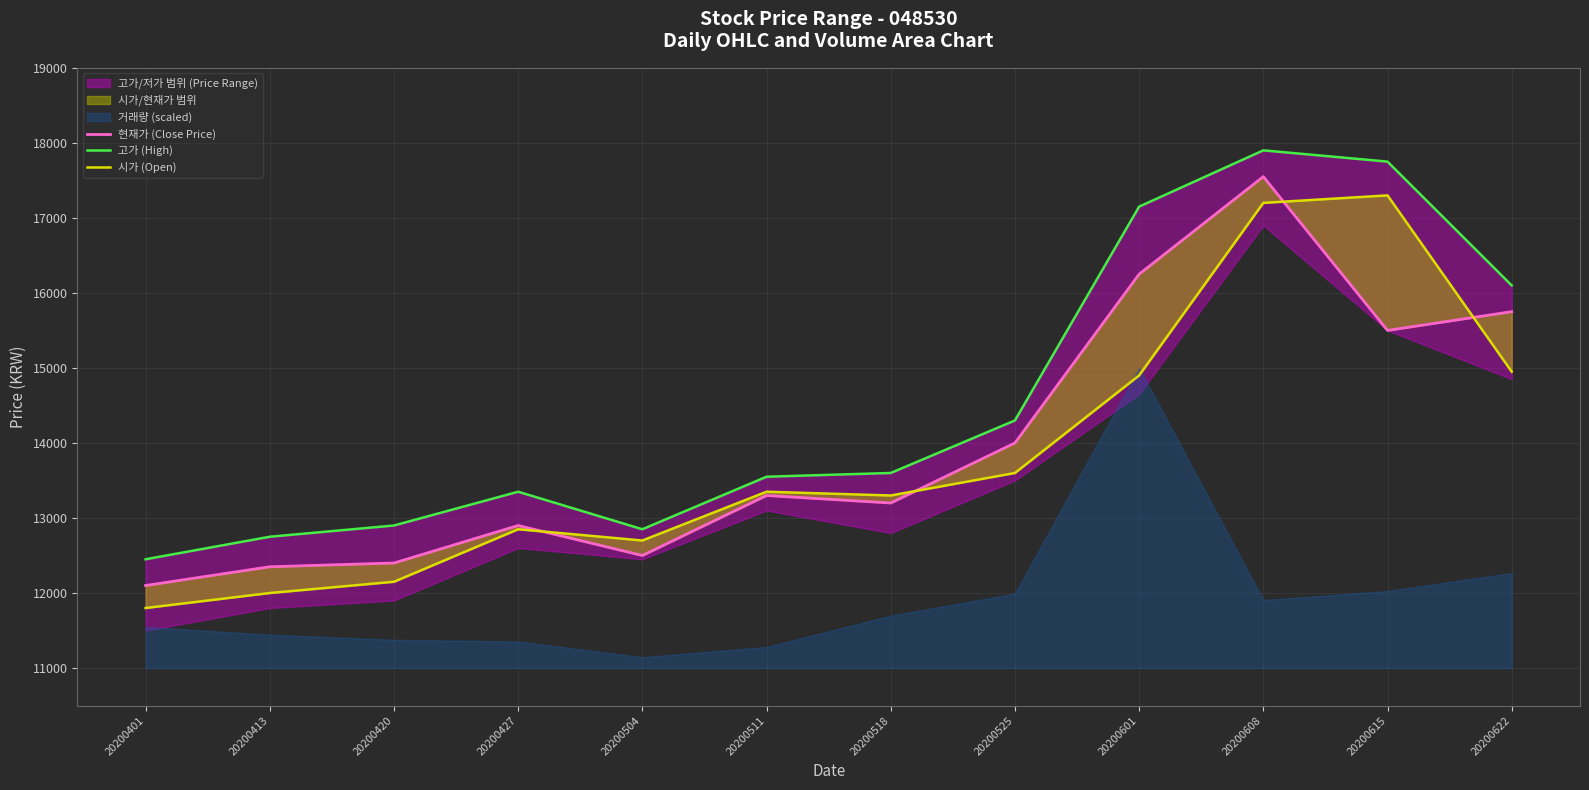

What is the difference between the 고가 (High) values at 20200420 and 20200401?

450